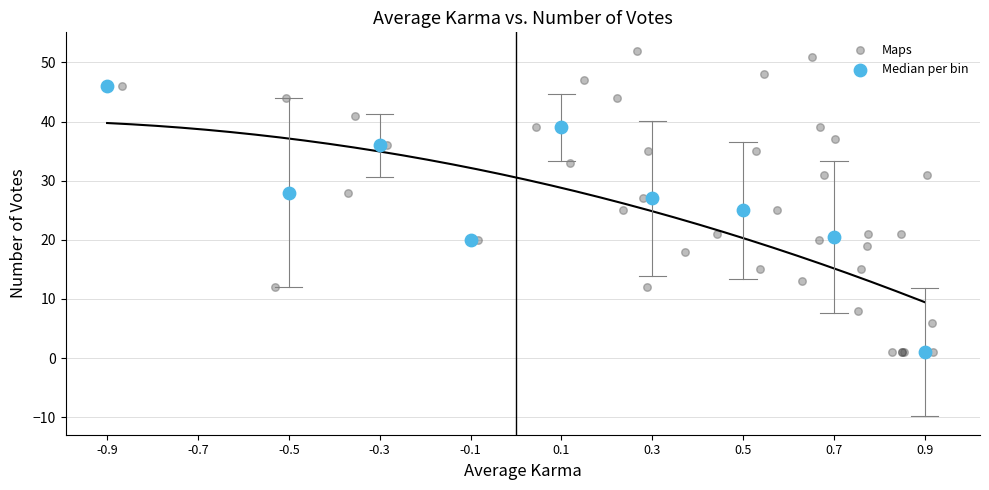

Which series contains the highest Y value?

Maps